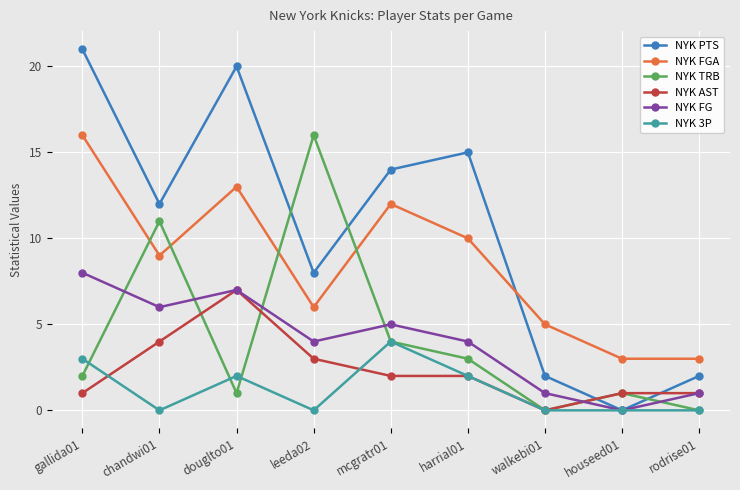

True or false: NYK PTS has a value of 4 at chandwi01.

False